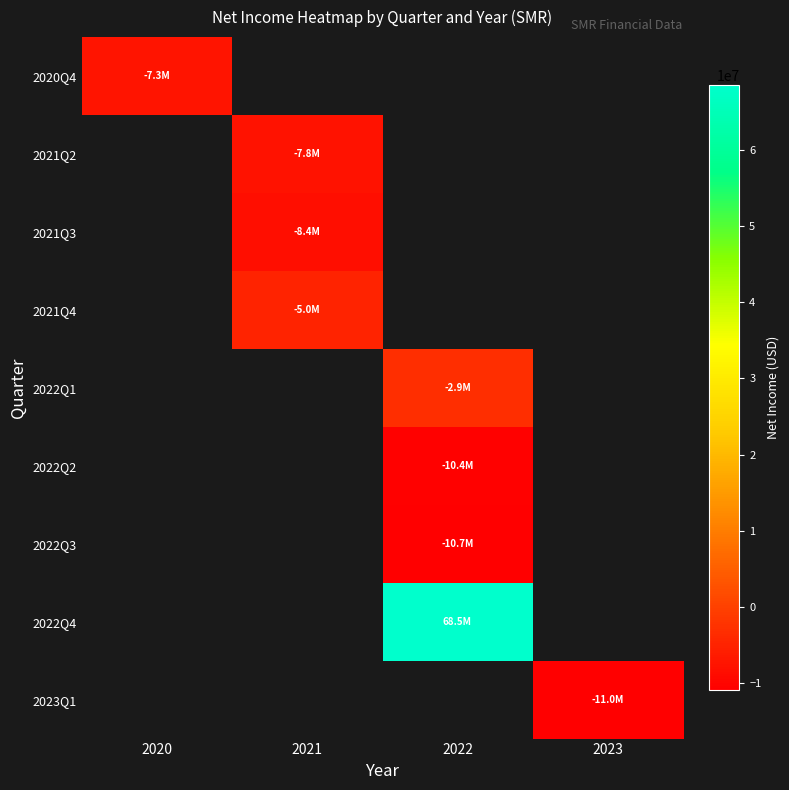

Which series has the widest spread of values?

2020Q4